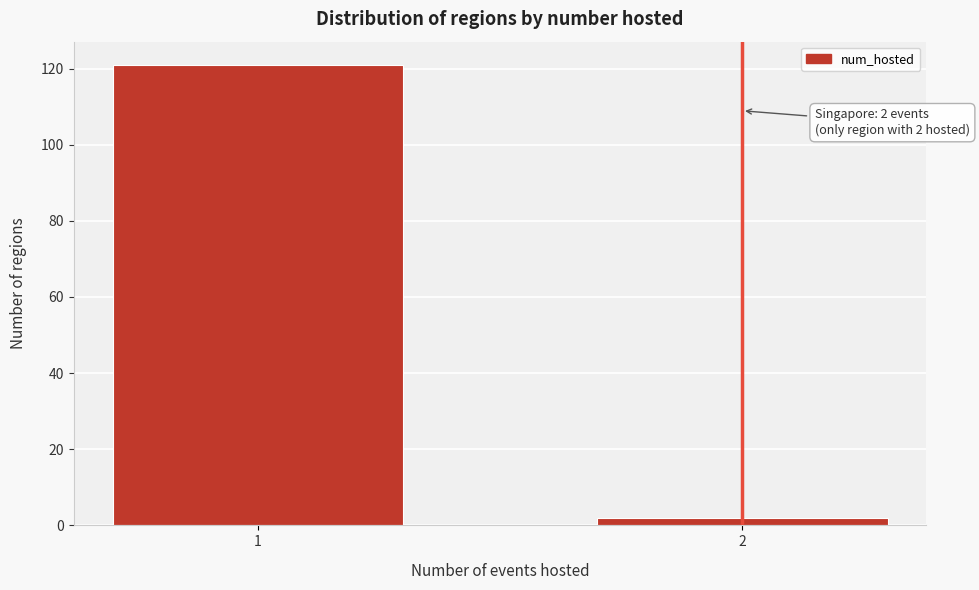

Reading left to right, extract all data points from this chart.

1=121	2=2